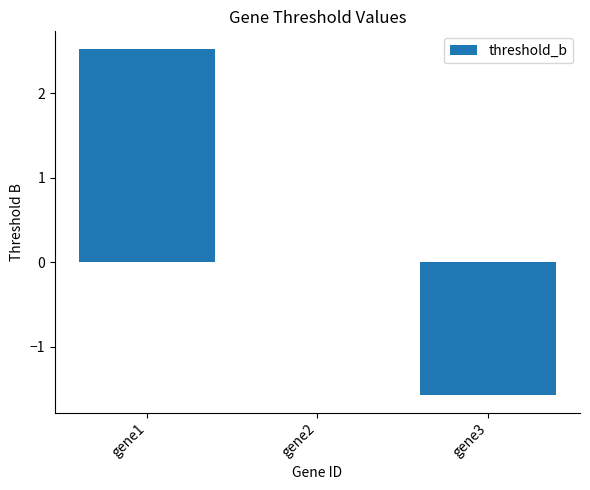

Is it true that the value at gene1 is 1.7?

False